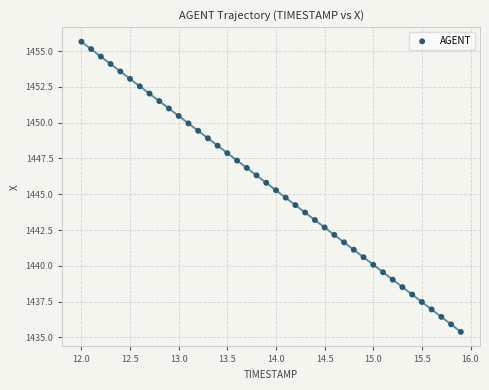

What is the range of Y values (max minus min)?

20.3